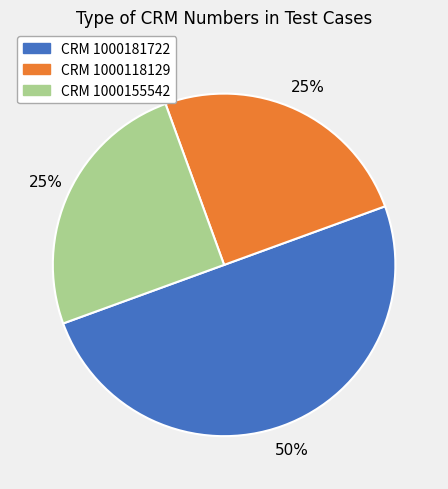

To the nearest percent, what is the difference between the largest and smallest slice percentages?

25%